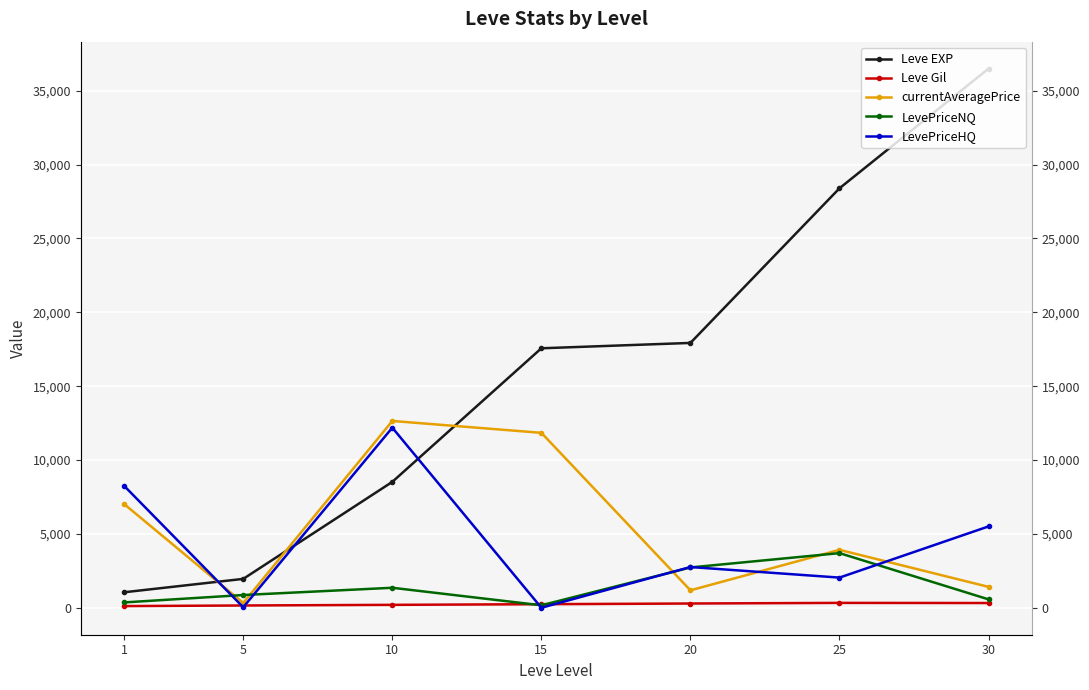

How many data points in currentAveragePrice are above 3920?

4